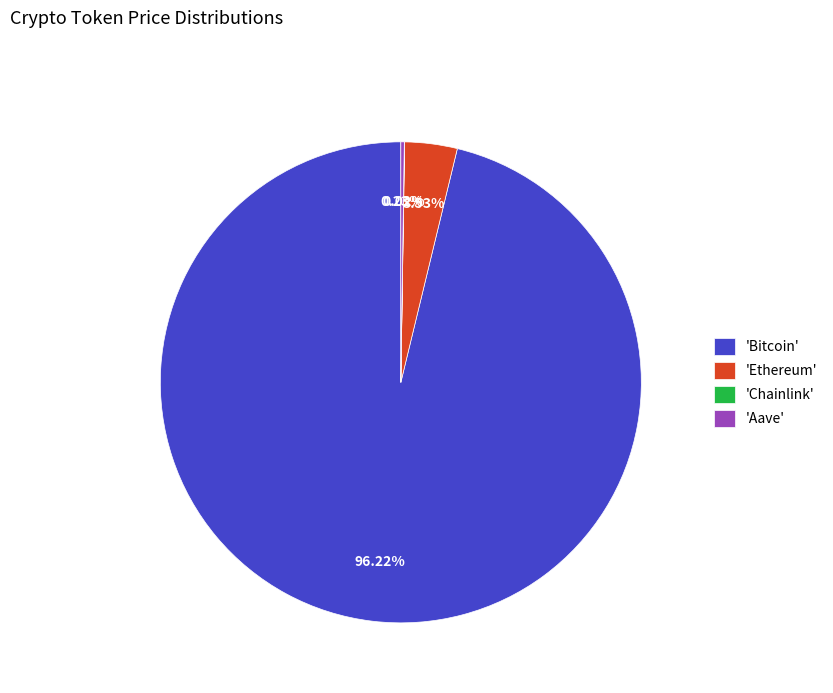

Which category has the biggest portion of the pie?

'Bitcoin'